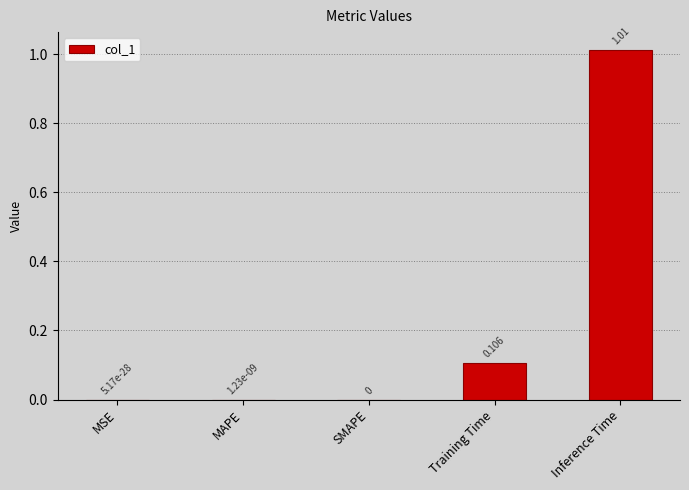

Which label corresponds to the largest value in the chart?

Inference Time